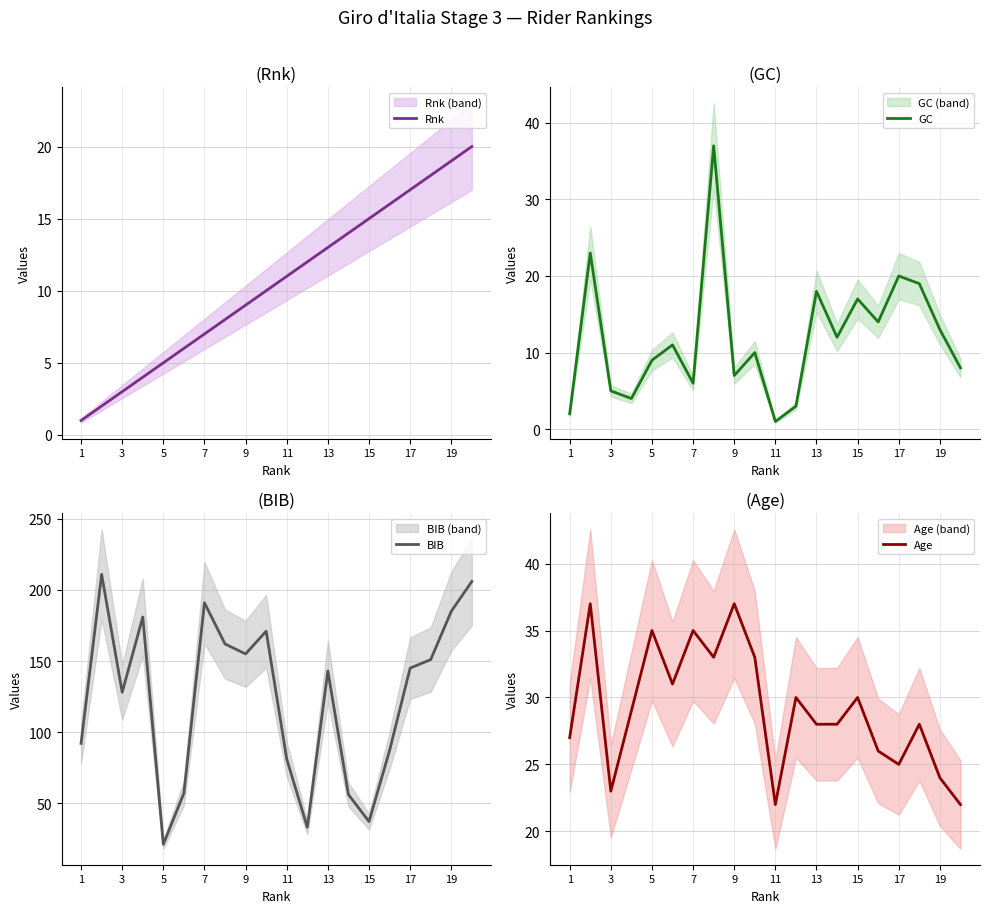

Is it true that Rnk equals 1 at 3?

False